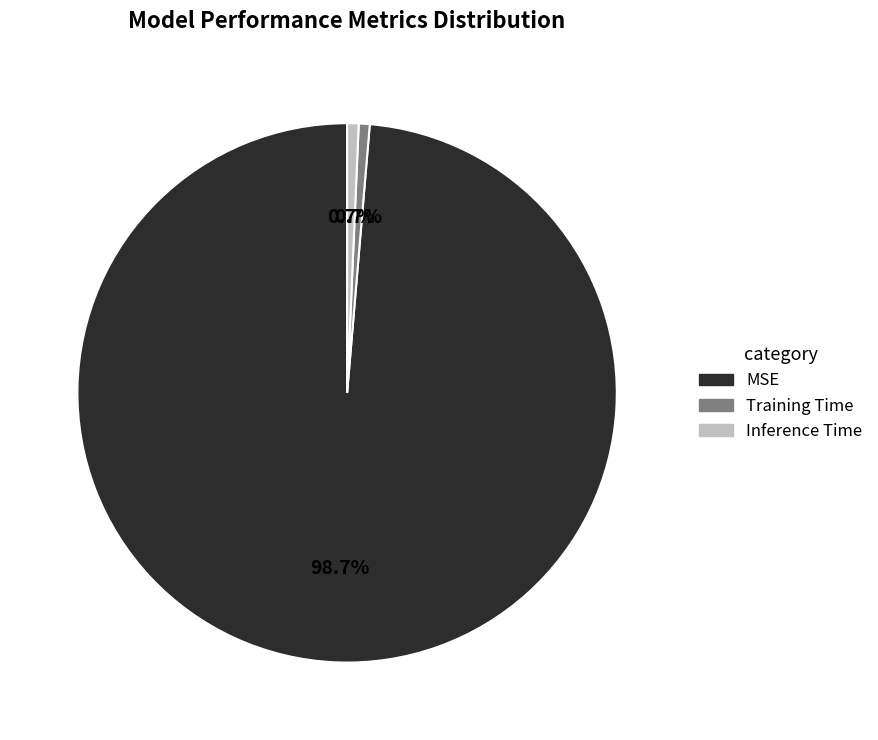

True or false: MSE accounts for 99% of the total.

True